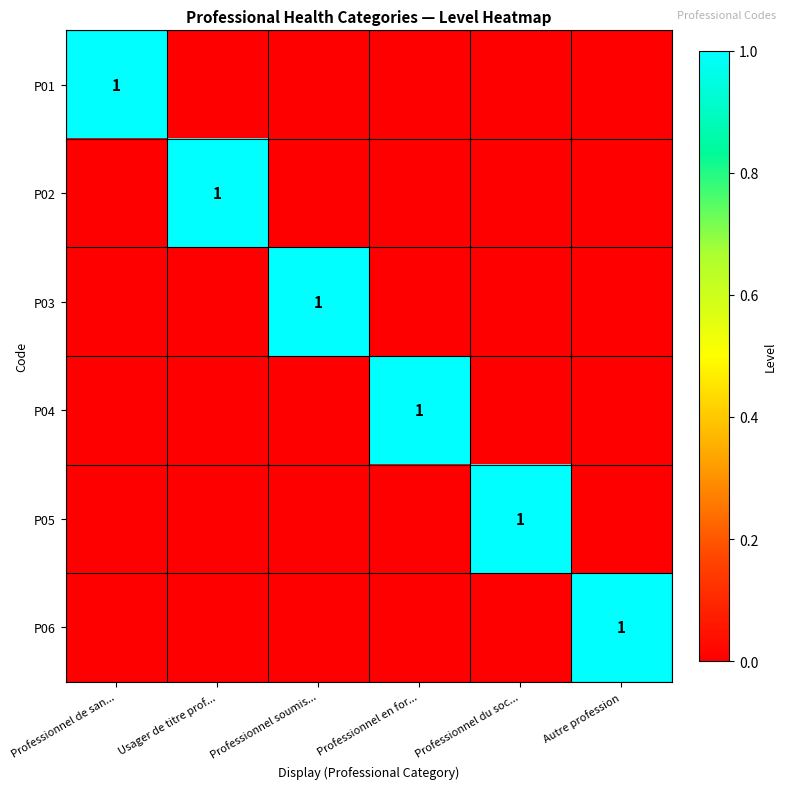

The value of P01 at Professionnel du soc... is -1. True or false?

False